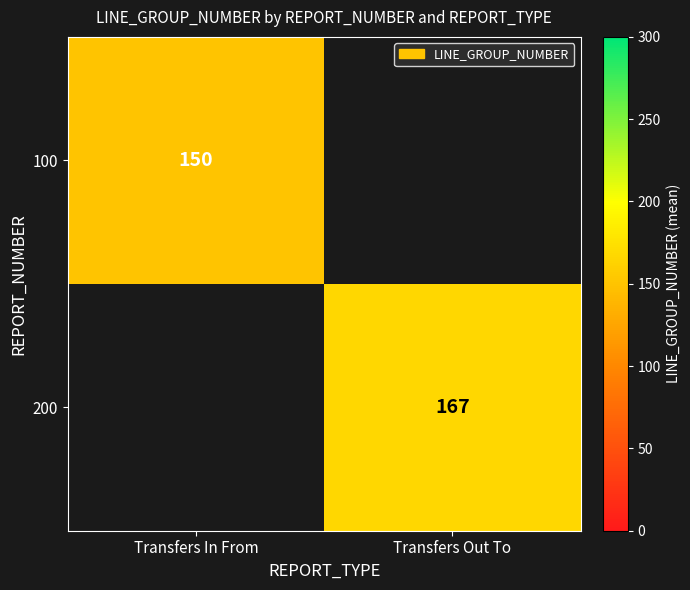

The 200 series shows 167 at Transfers Out To. True or false?

True